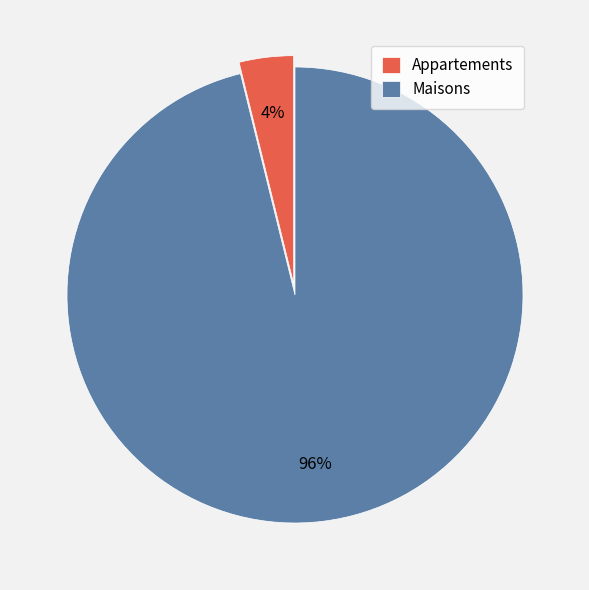

Is there a majority slice in this chart?

Yes